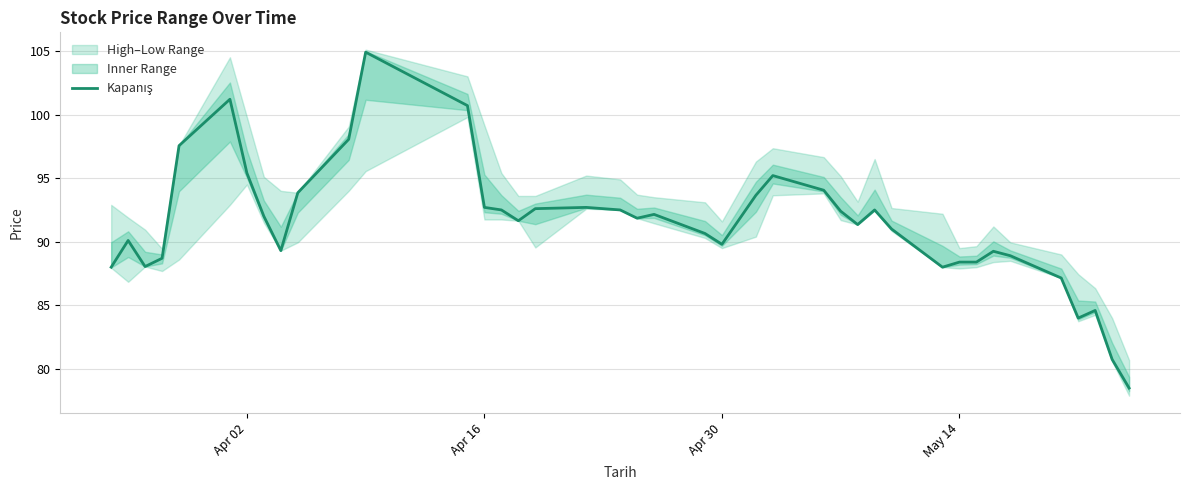

Reading left to right, what are all the values shown in this chart?

88.0	90.1	88.0	88.7	97.5	101.2	95.4	92.0	89.3	93.8	98.0	104.9	100.7	92.7	92.5	91.7	92.6	92.7	92.5	91.8	92.2	90.7	89.8	93.7	95.2	94.0	92.4	91.3	92.5	91.0	88.0	88.4	88.4	89.2	88.9	87.2	84.0	84.6	80.8	78.5